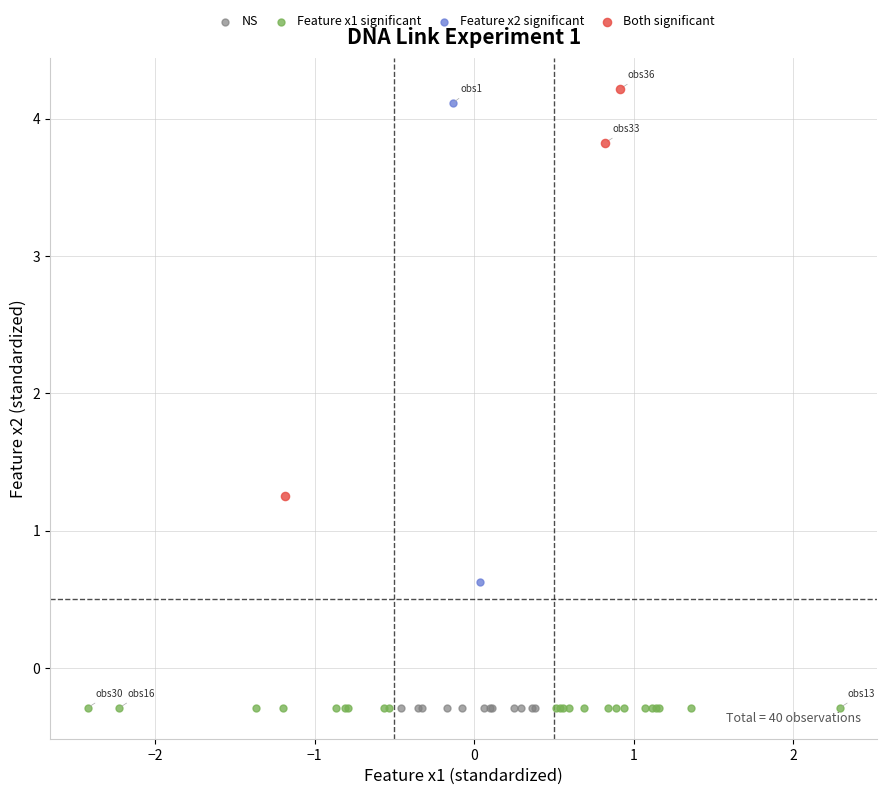

What are all the series names shown in the legend?

NS, Feature x1 significant, Feature x2 significant, Both significant